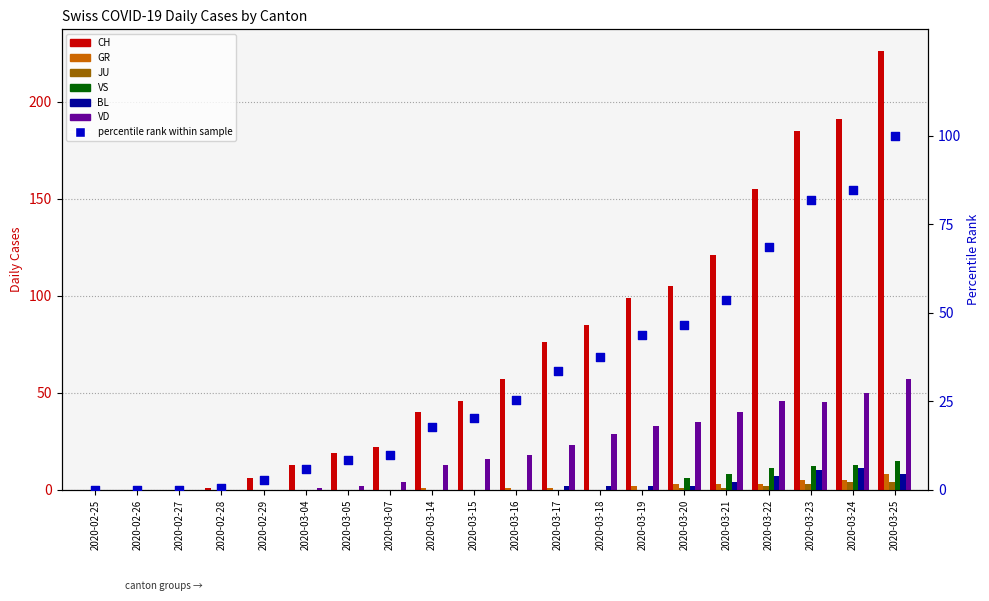

What is the total value across all series at 2020-03-24?

274